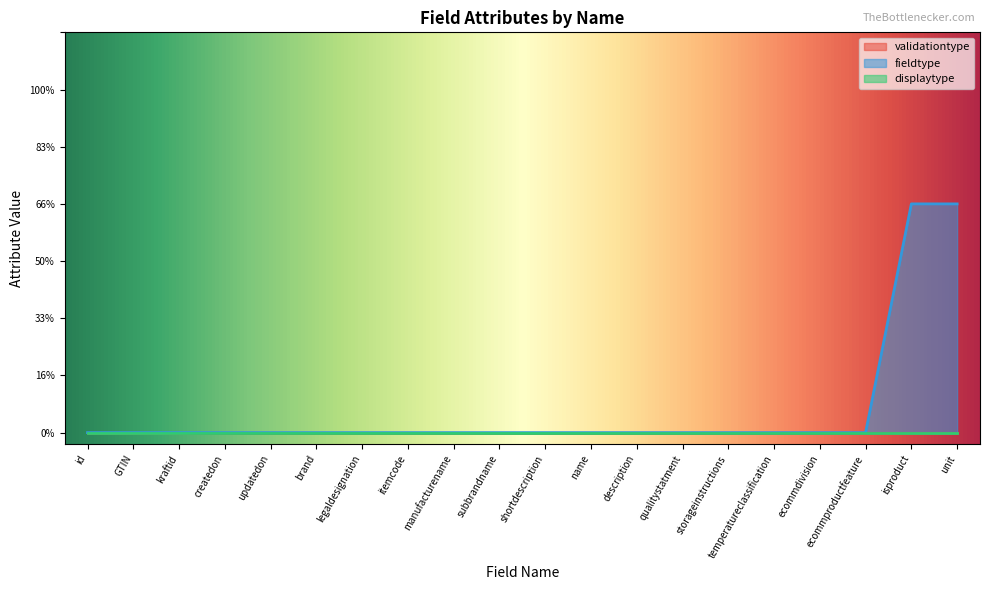

True or false: displaytype has more than 1 points higher than both neighbors.

False